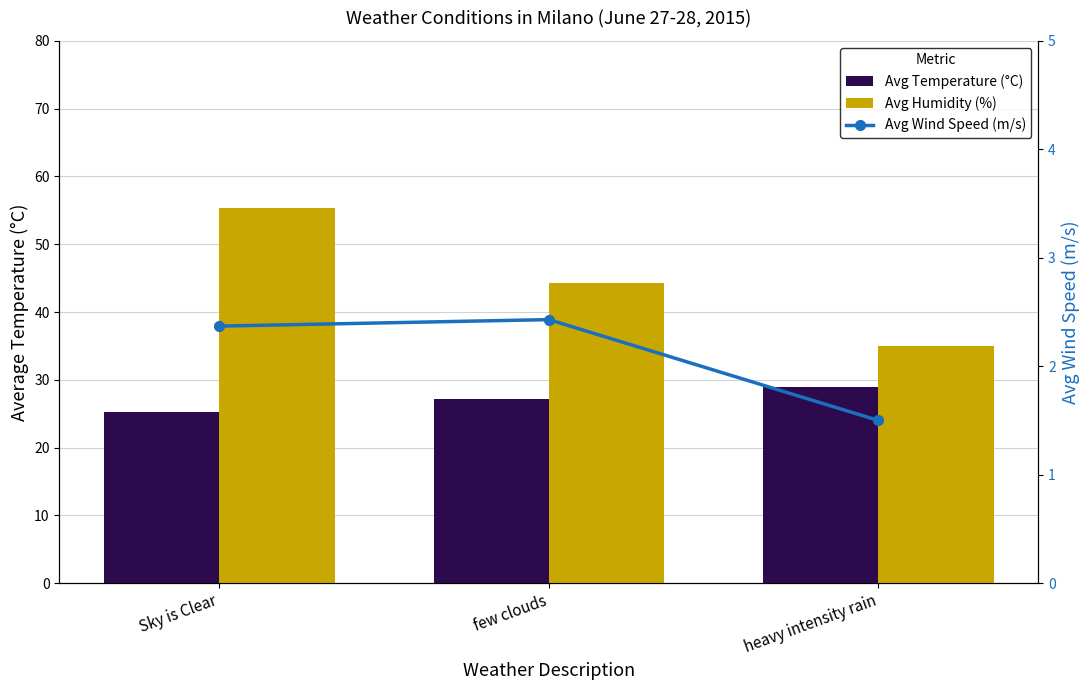

What is the maximum value shown in the chart?

55.4